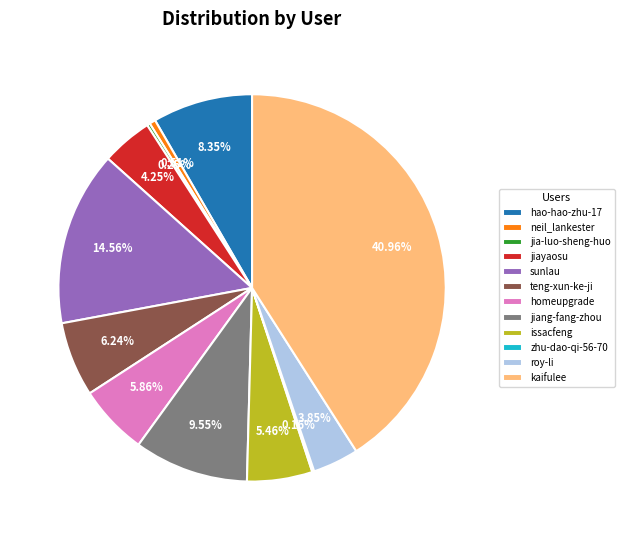

Which category has the biggest portion of the pie?

kaifulee